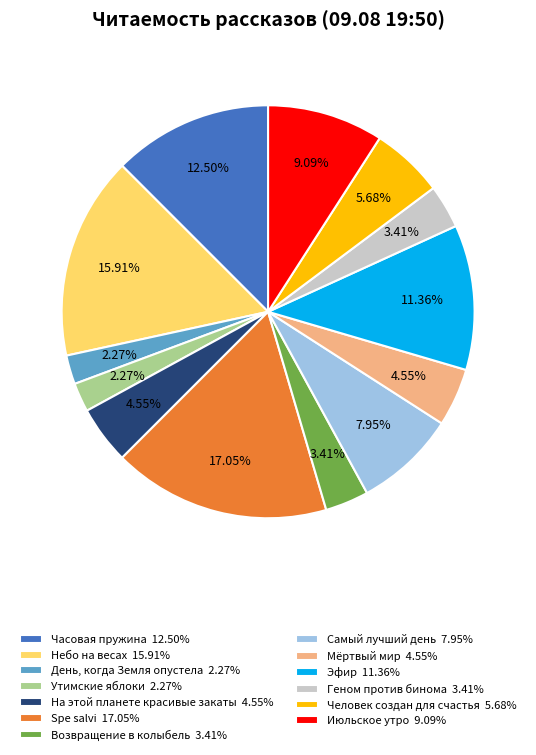

To the nearest percent, what is the average slice percentage?

8%